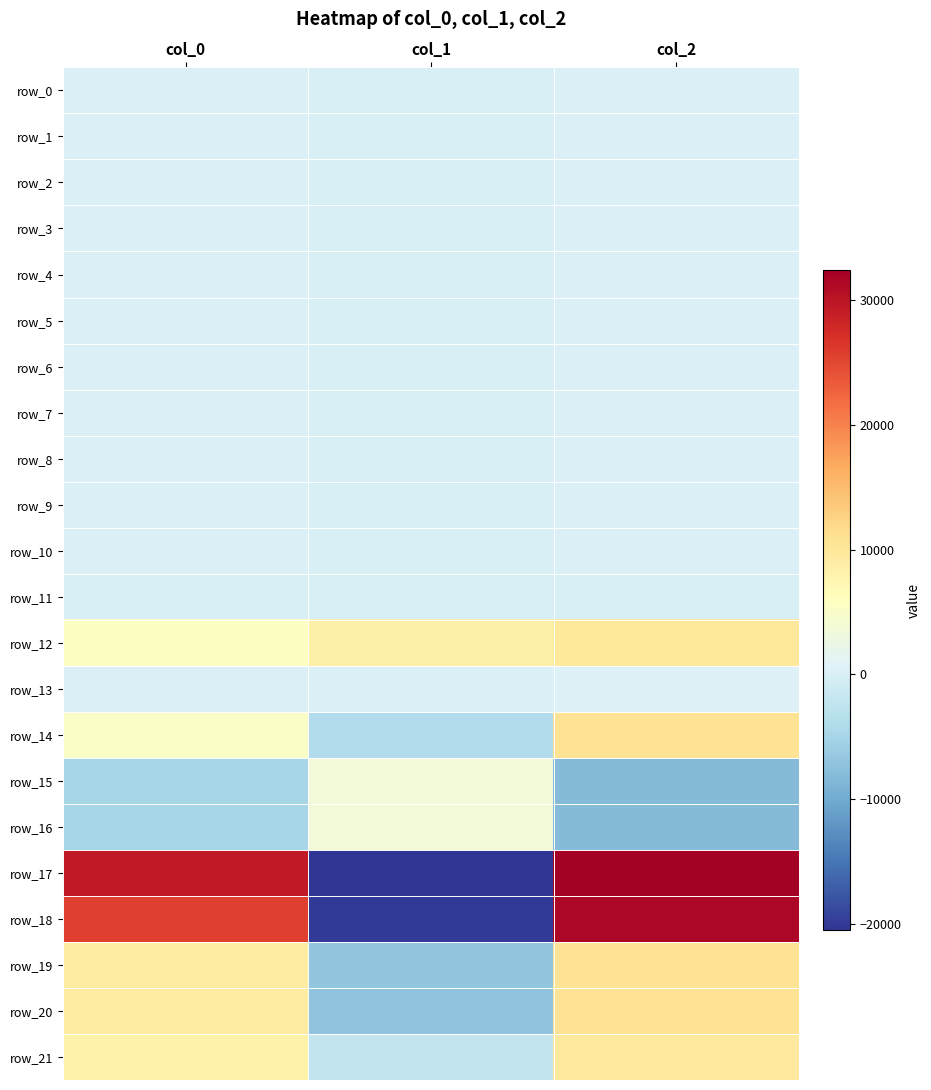

At how many categories does at least one series exceed 8704?

2